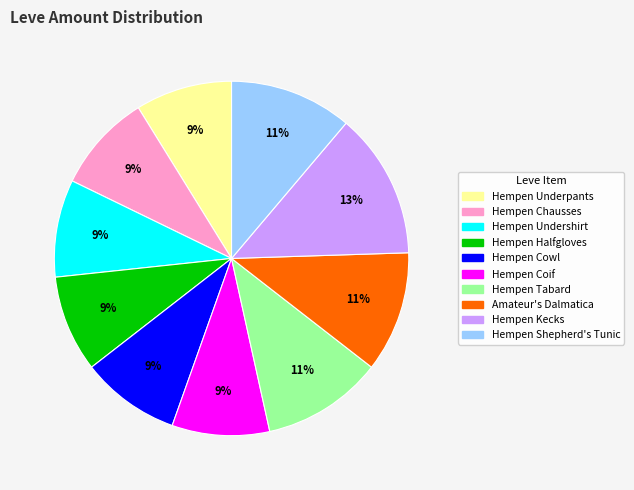

Which category has the biggest portion of the pie?

Hempen Kecks